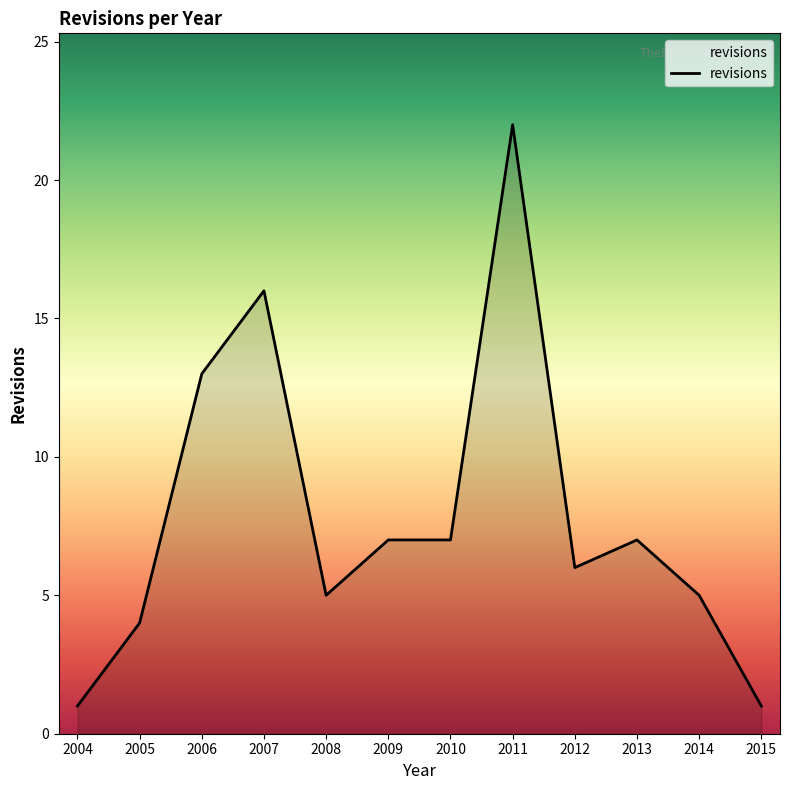

What is the change in value from 2005 to 2014?

+1